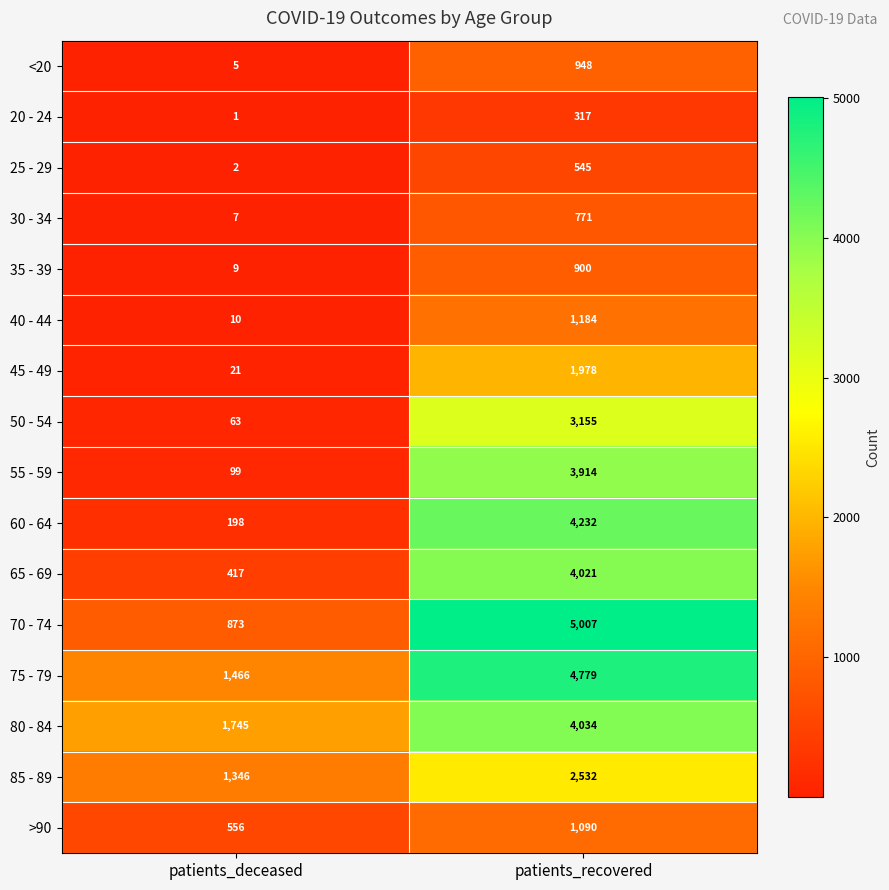

Which series has the largest range (max minus min)?

70 - 74